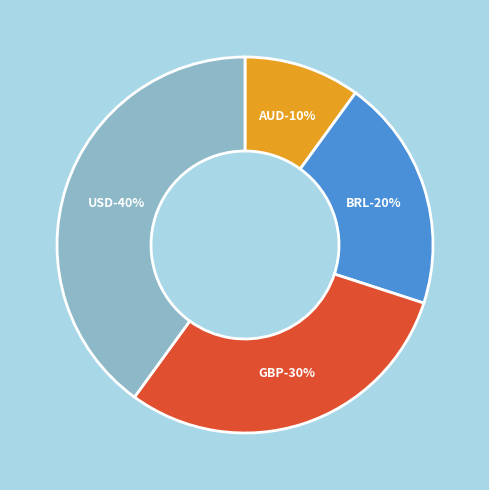

Between GBP and USD, which is larger?

USD